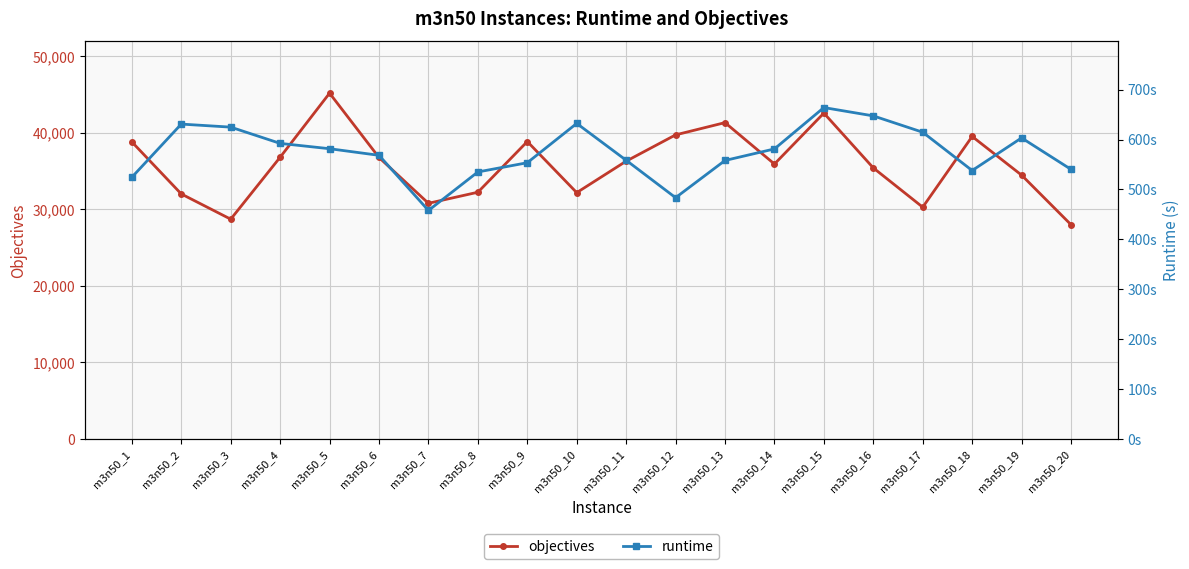

Which series changed the most between m3n50_5 and m3n50_6?

objectives